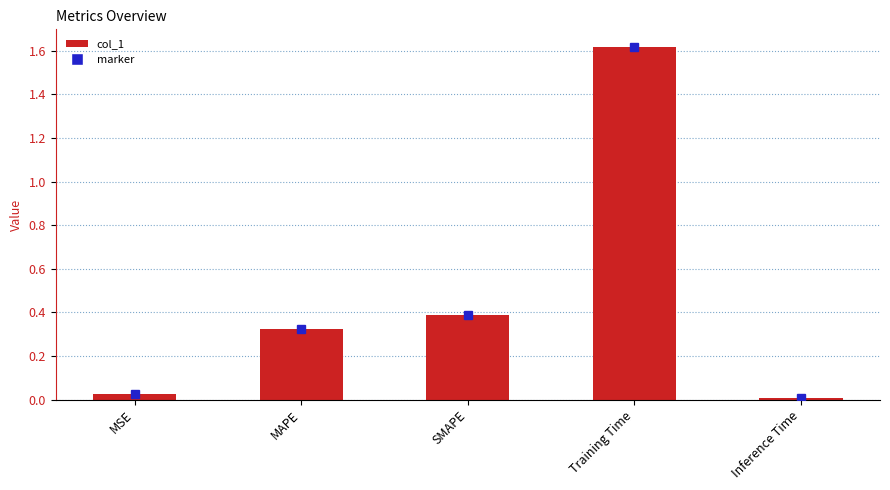

Which label corresponds to the largest value in the chart?

Training Time